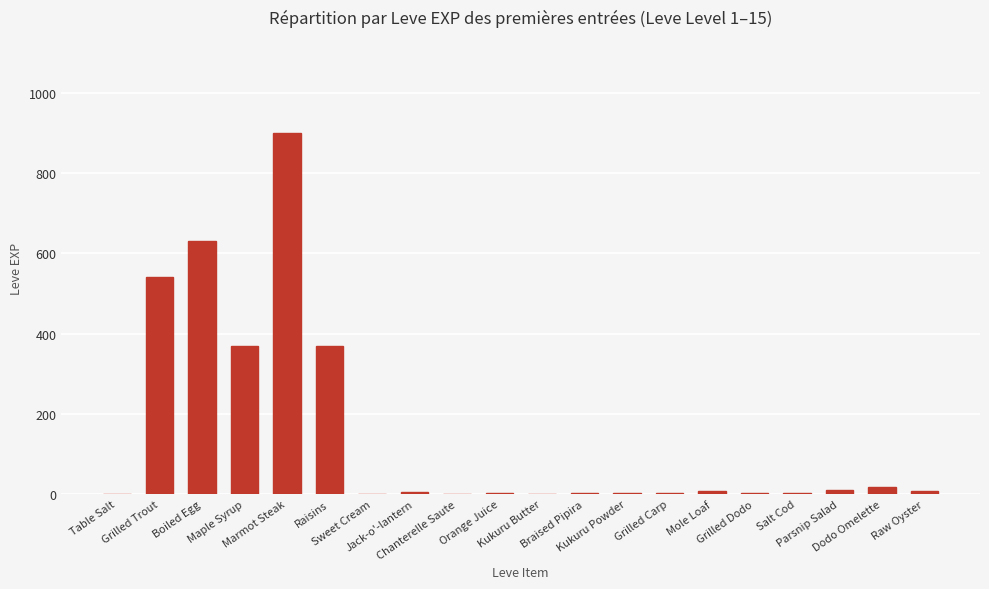

What is the sum of all values?

2881